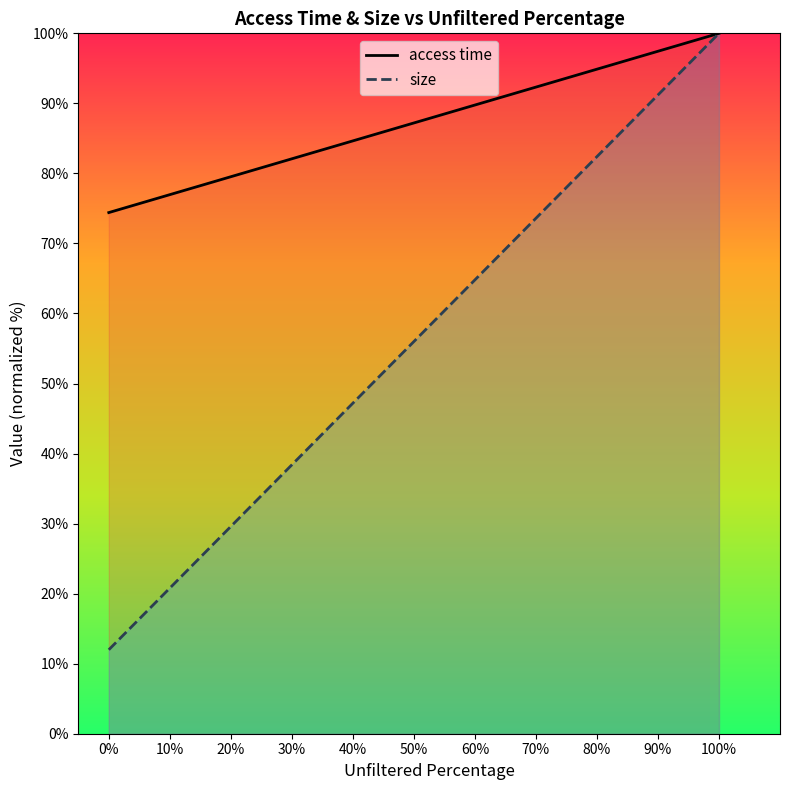

Reading left to right, list all the values displayed in this chart.

access time: 74.4	100.0
size: 12.0	100.0